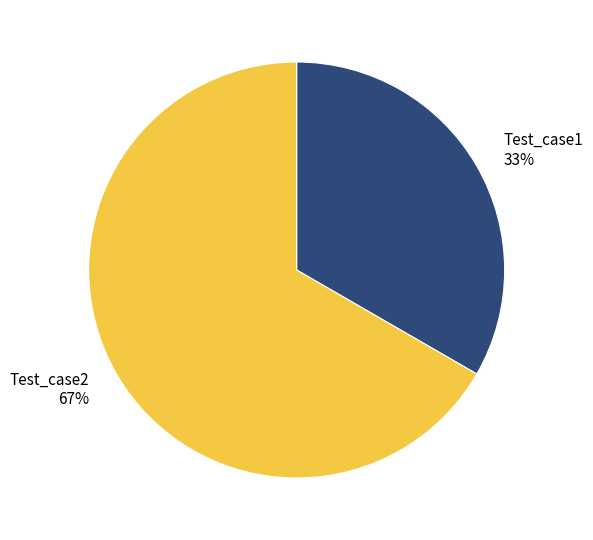

How many segments does this pie chart have?

2